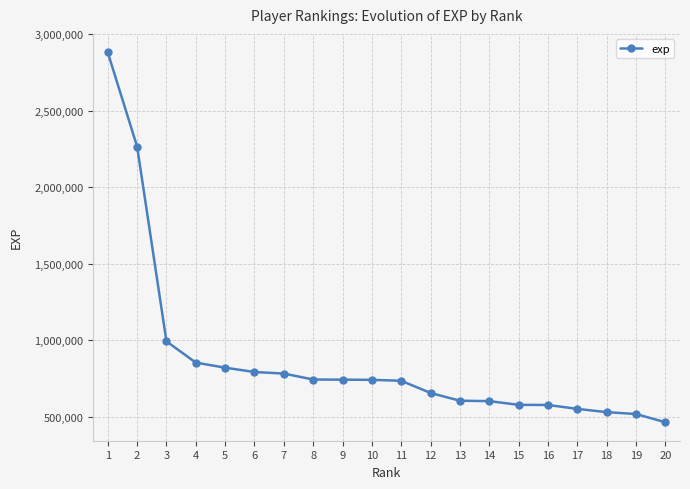

What is the ratio of the value at 3 to the value at 9?

1.3